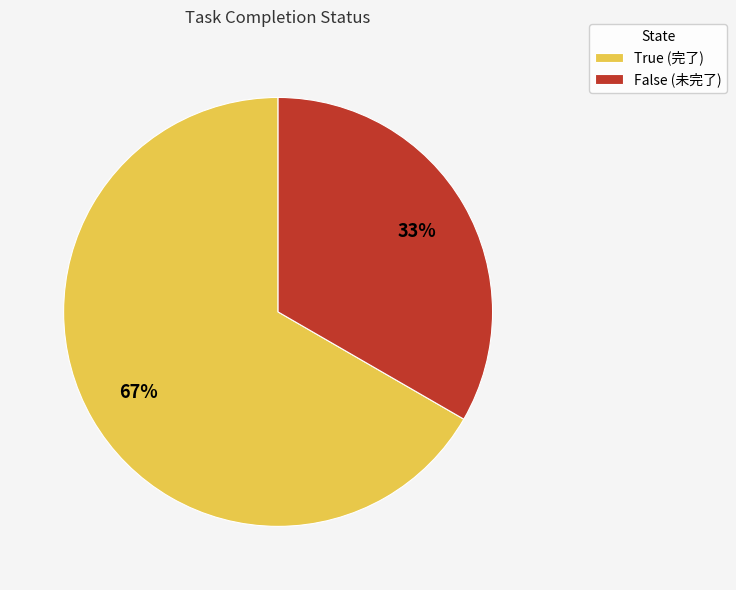

To the nearest percent, what is the average slice percentage?

50%